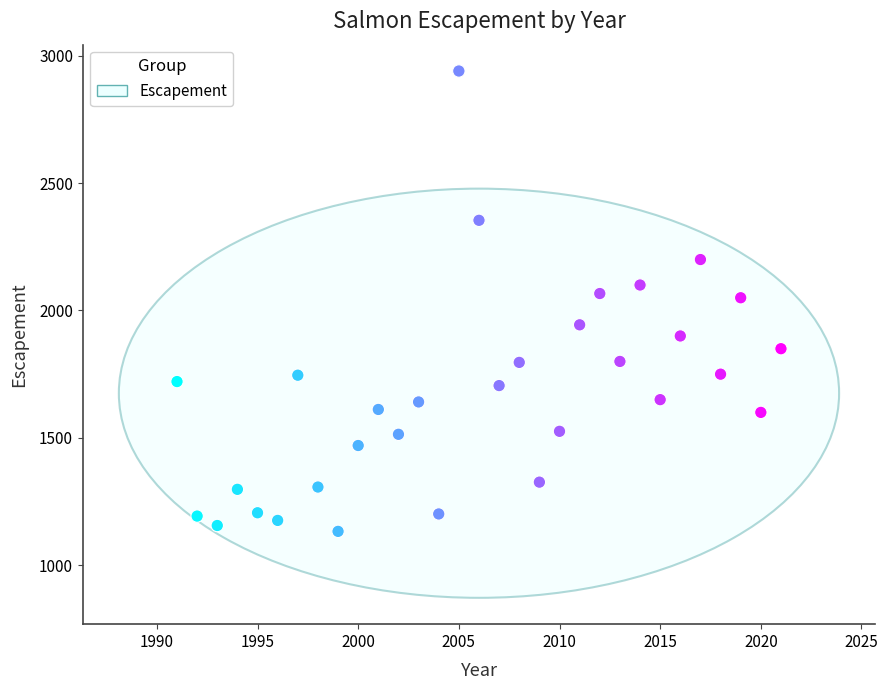

What is the range of Y values (max minus min)?

1807.1